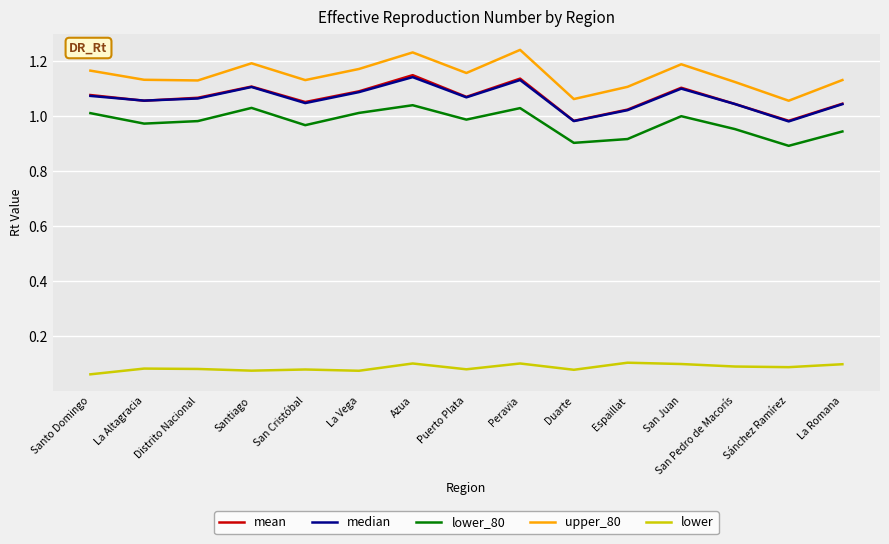

How many lower values are between 0 and 1?

15